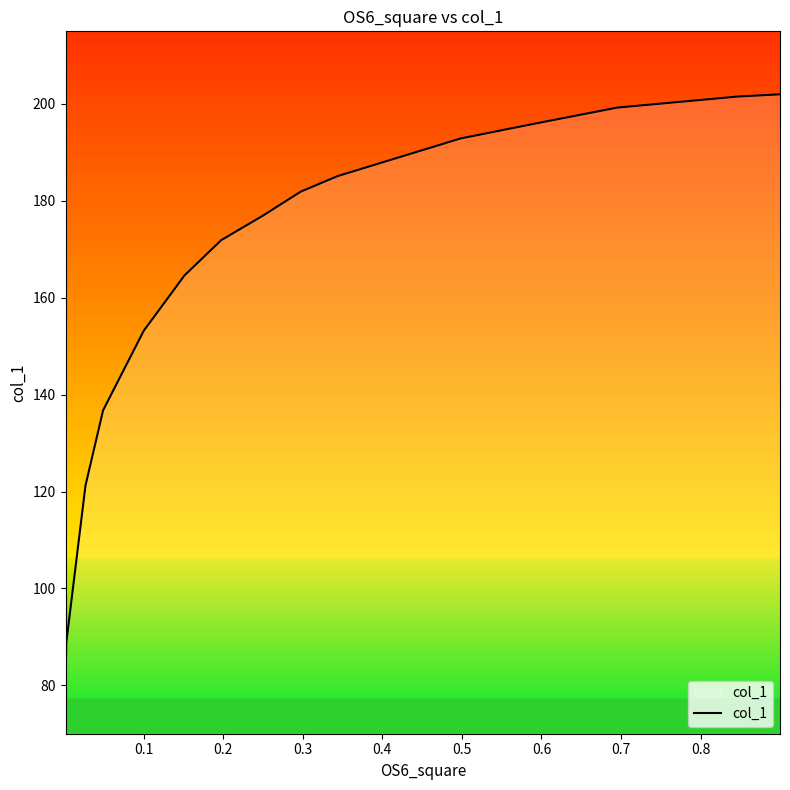

What is the greatest value displayed?

202.0